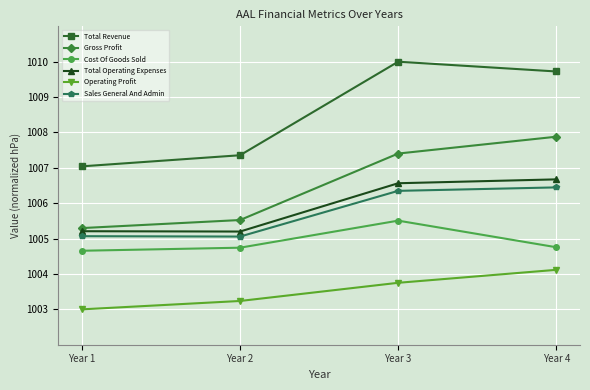

At which category does the chart reach its minimum across all series?

Year 1